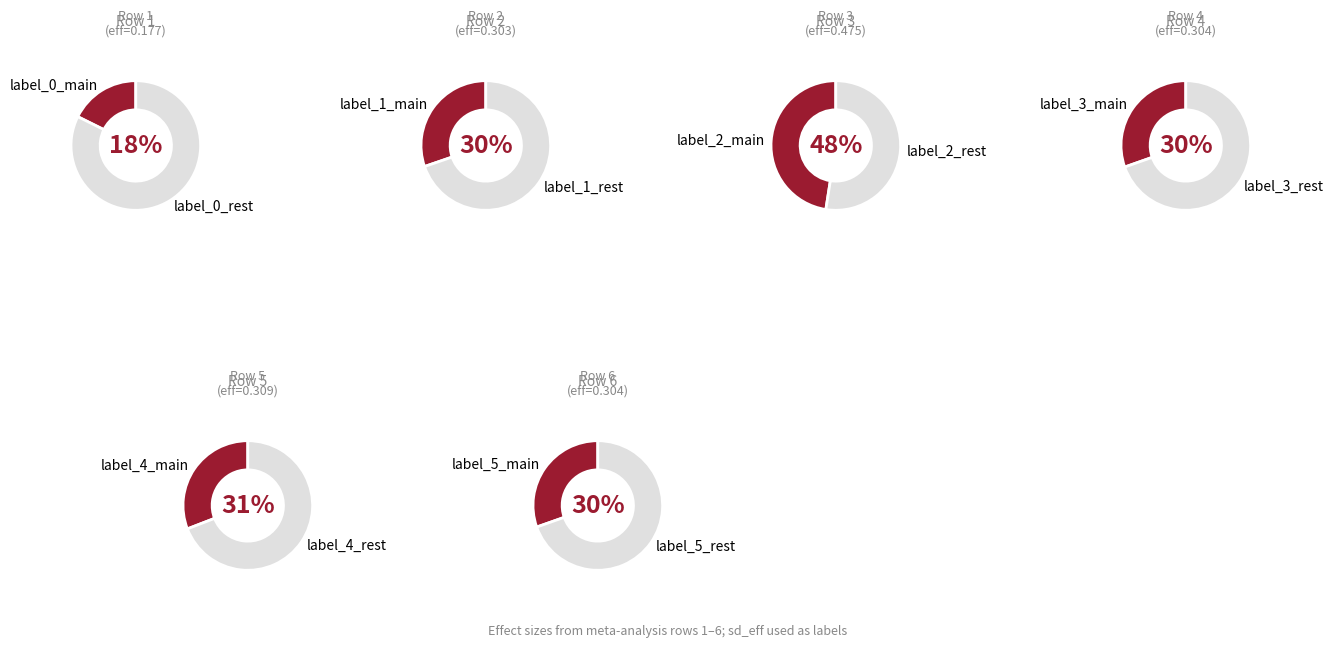

Does 0.1172300628125451 represent more than half of the total?

No